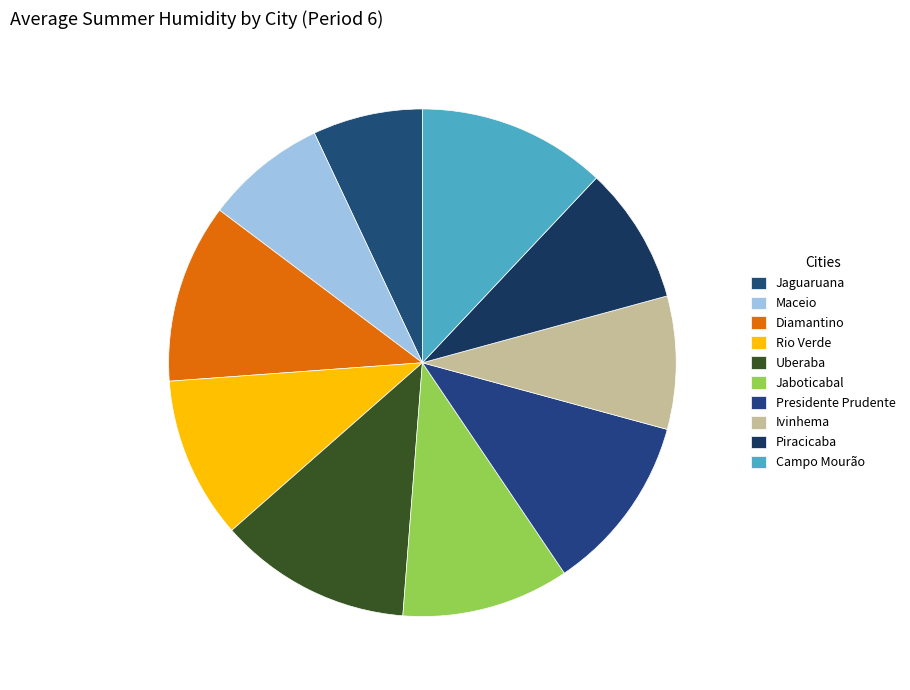

Is it true that Uberaba is 12% of the pie?

True